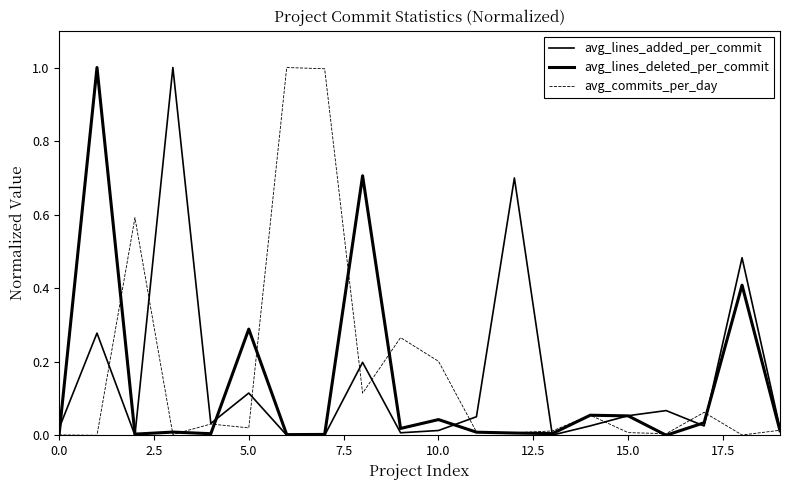

Does the chart display data point markers on the line(s)?

No